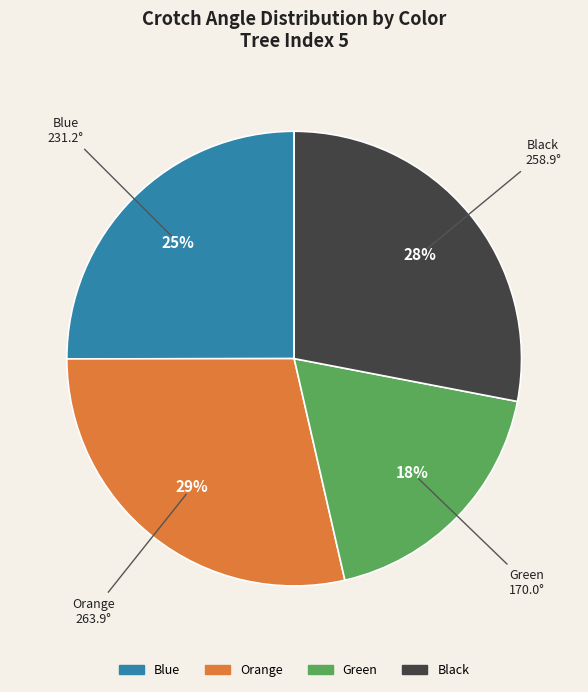

Does Green represent more than half of the total?

No